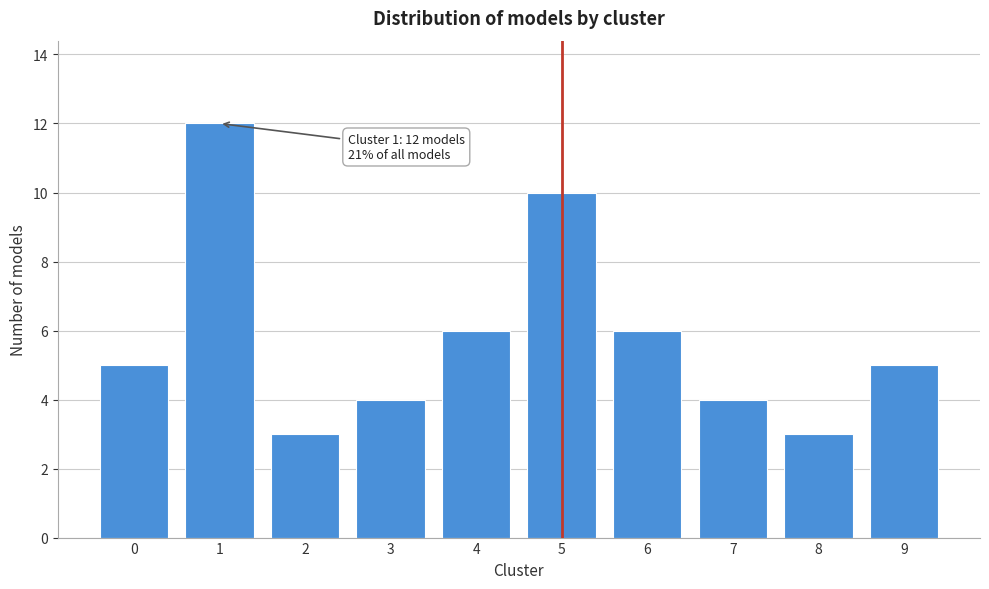

Reading left to right, transcribe all the data shown in this chart.

5	12	3	4	6	10	6	4	3	5